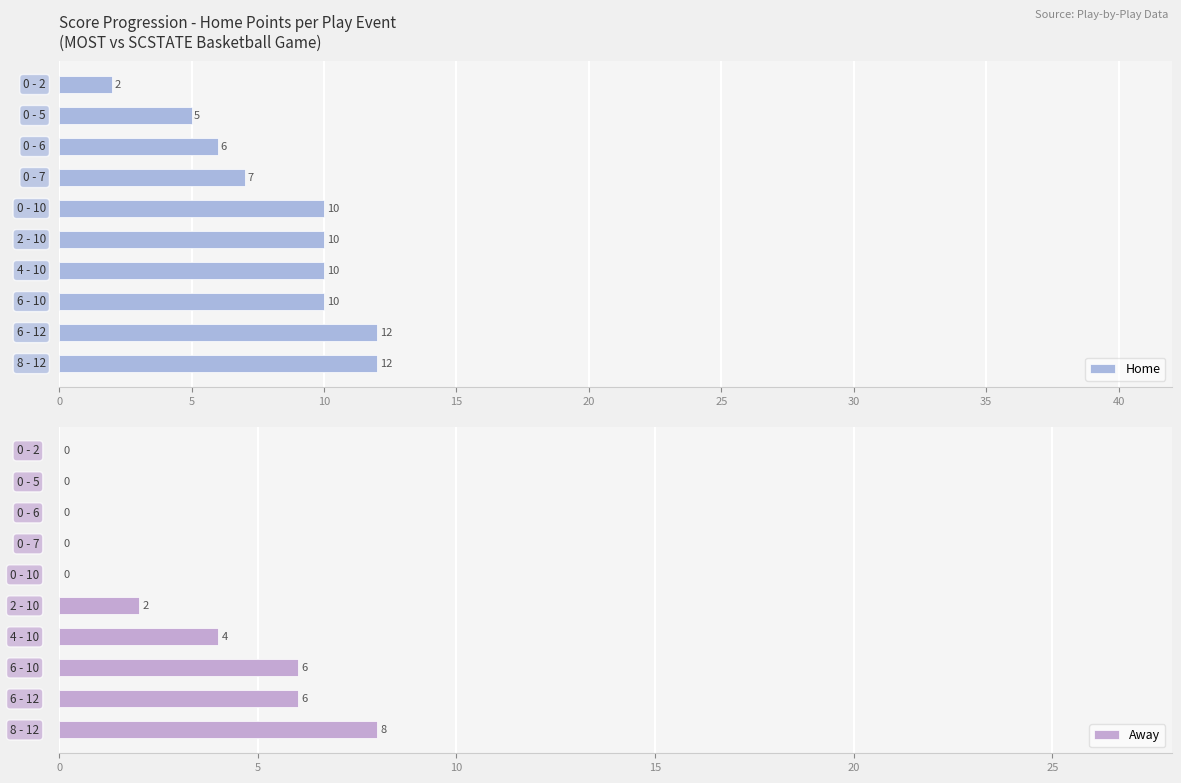

Count the Home values in the range 6 to 10.

6